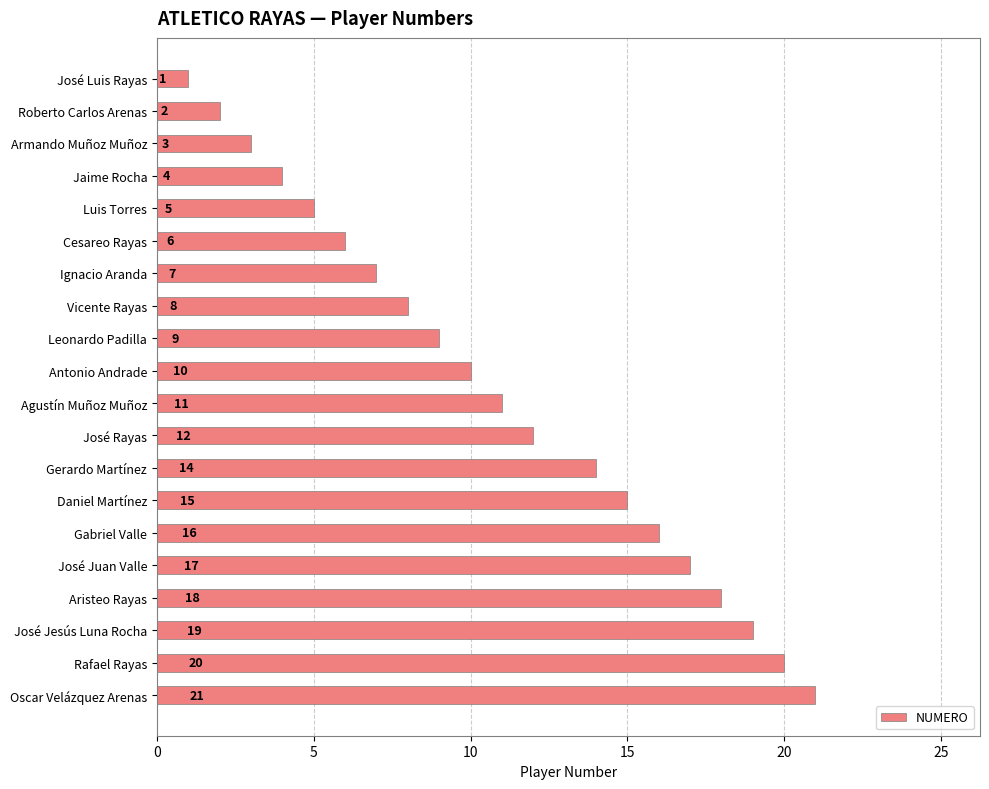

Rank the categories by value from highest to lowest.

Oscar Velázquez Arenas, Rafael Rayas, José Jesús Luna Rocha, Aristeo Rayas, José Juan Valle, Gabriel Valle, Daniel Martínez, Gerardo Martínez, José Rayas, Agustín Muñoz Muñoz, Antonio Andrade, Leonardo Padilla, Vicente Rayas, Ignacio Aranda, Cesareo Rayas, Luis Torres, Jaime Rocha, Armando Muñoz Muñoz, Roberto Carlos Arenas, José Luis Rayas